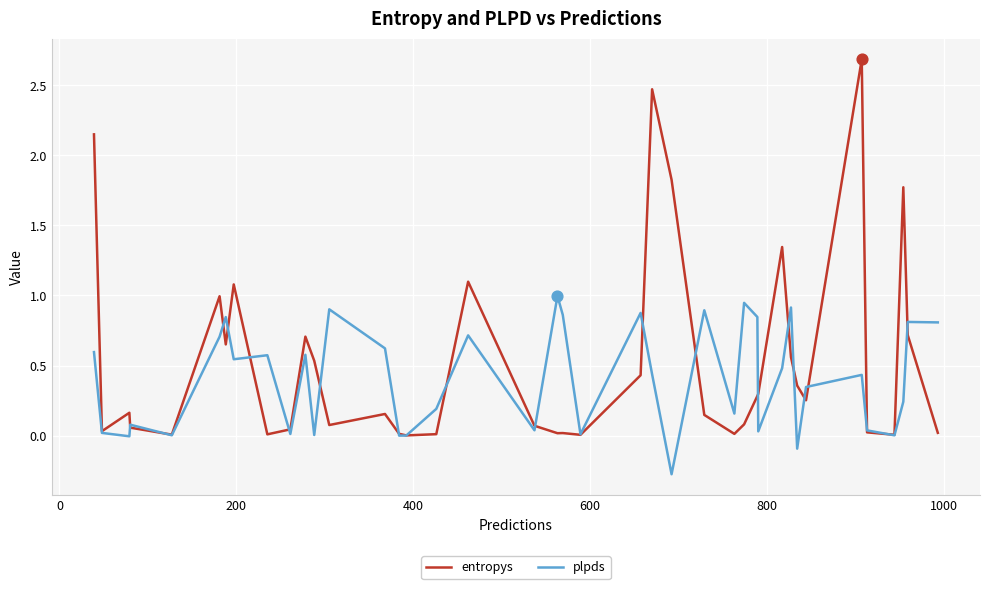

Which series has the widest spread of values?

entropys